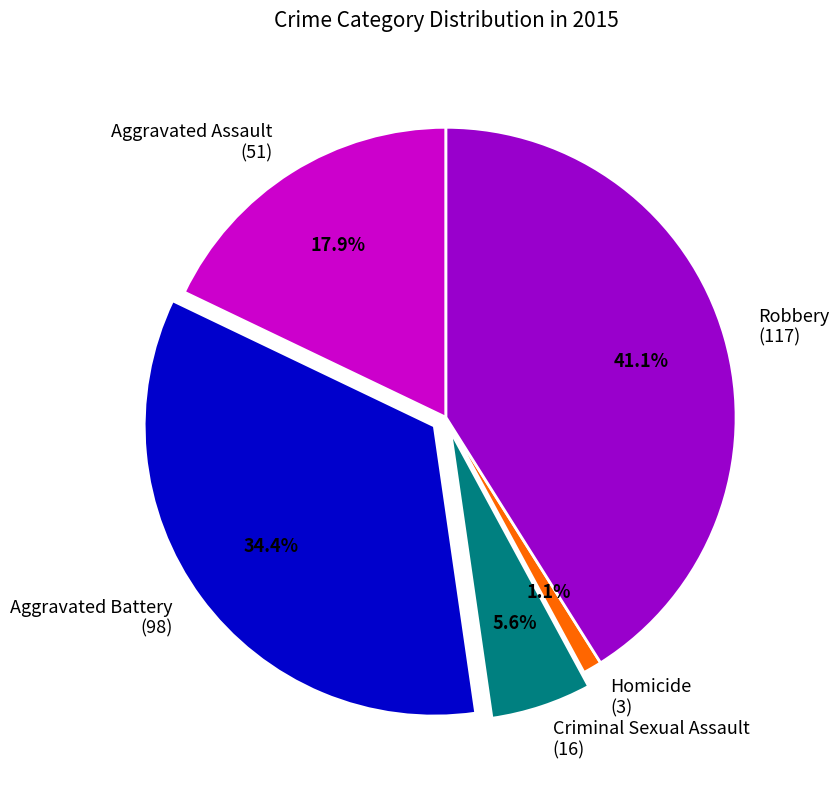

Does Homicide account for over 50% of the chart?

No